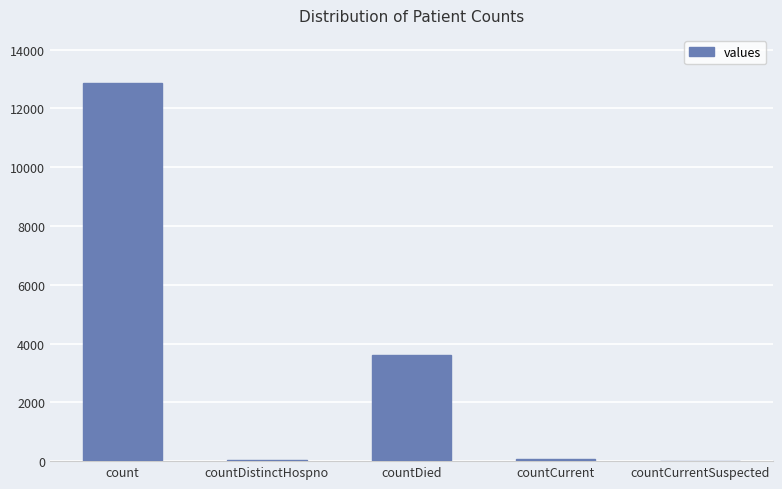

How many distinct data groups are displayed?

1